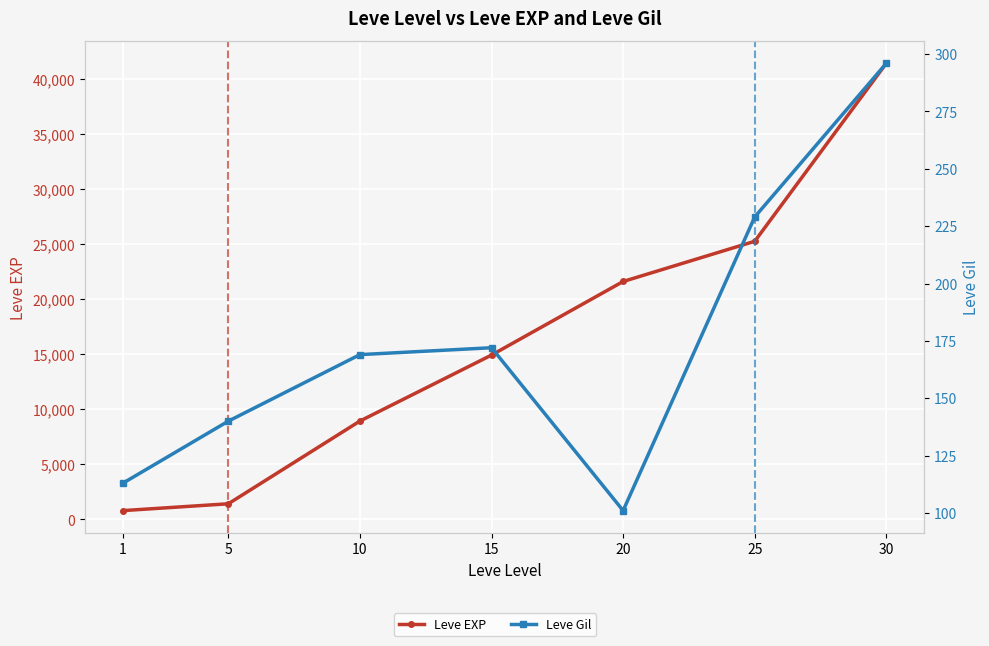

At which category is the sum across all series the highest?

30